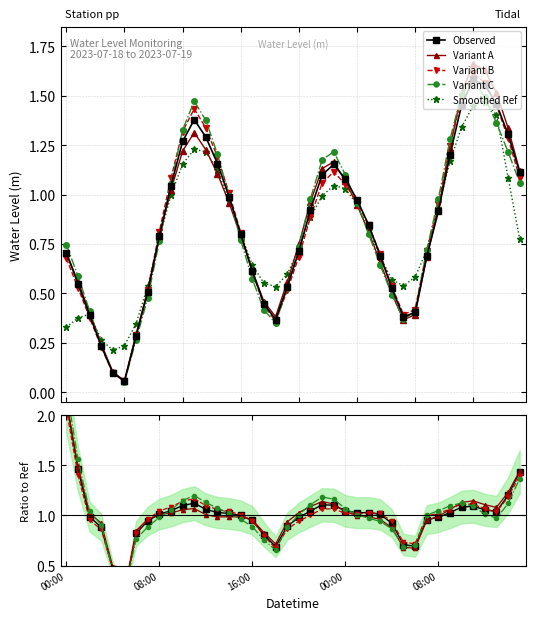

How many interior local peaks does the Variant B series have?

3